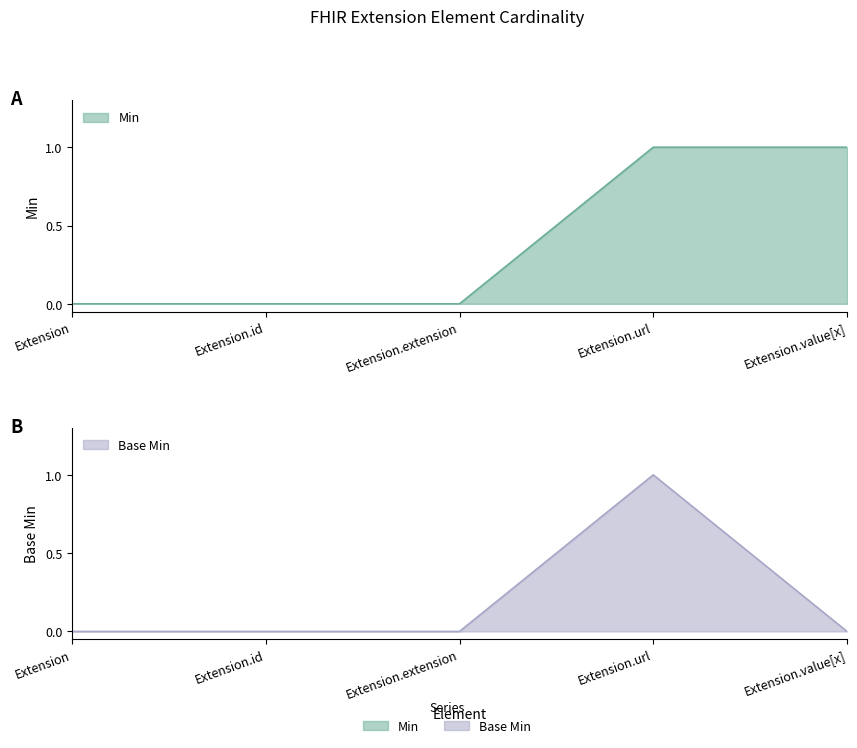

Reading left to right, what are all the values shown in this chart?

Min: 0	0	0	1	1
Base Min: 0	0	0	1	0